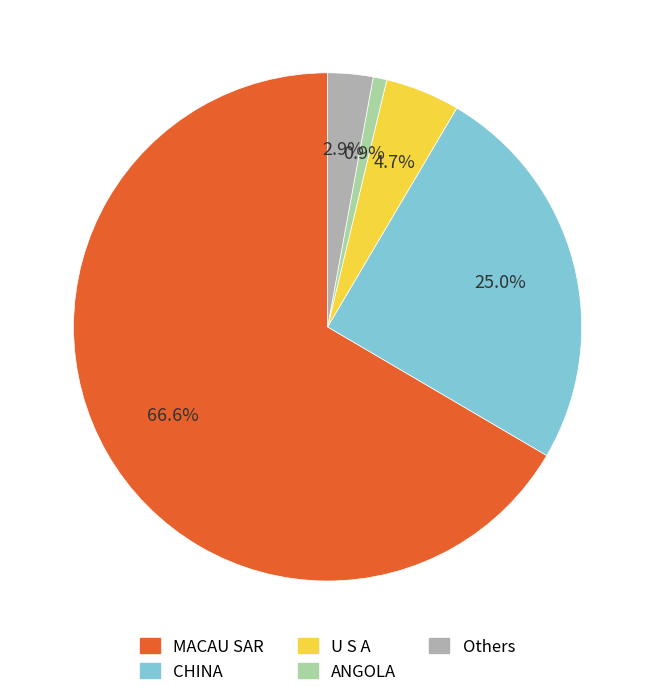

Rank the categories by value from highest to lowest.

MACAU SAR, CHINA, U S A, Others, ANGOLA